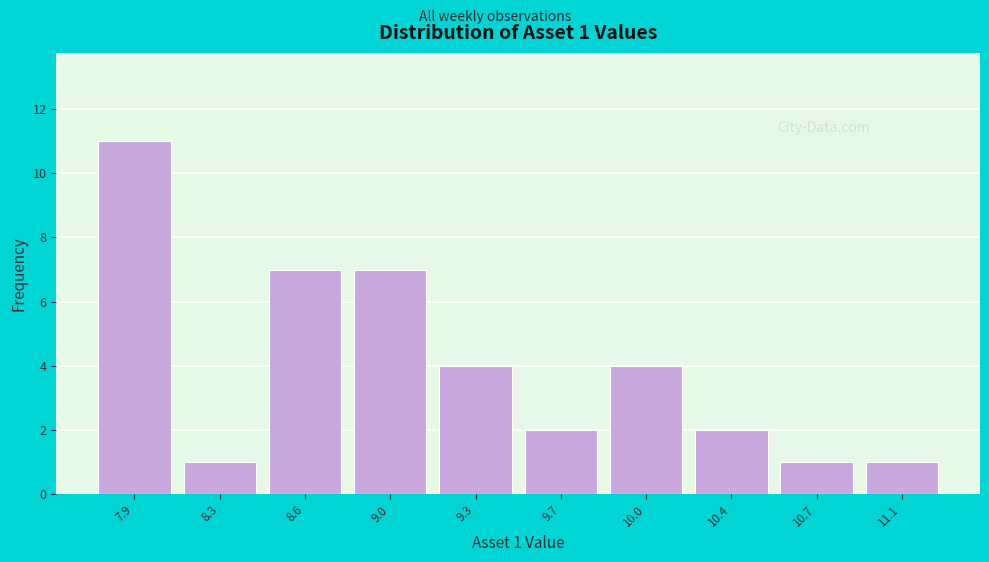

Reading left to right, what are all the values shown in this chart?

11	1	7	7	4	2	4	2	1	1